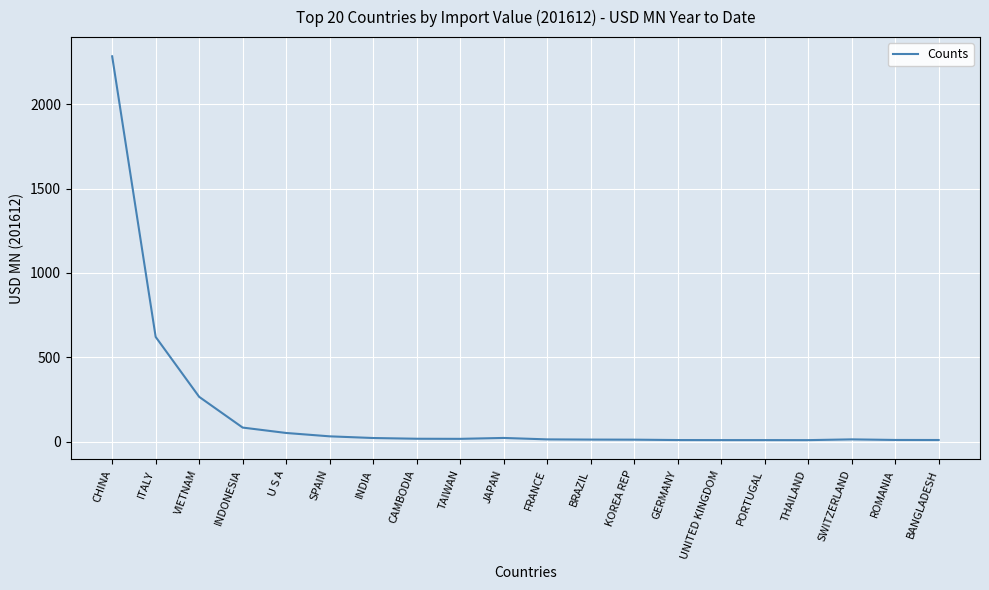

What is the difference between the maximum and minimum values?

2277.0